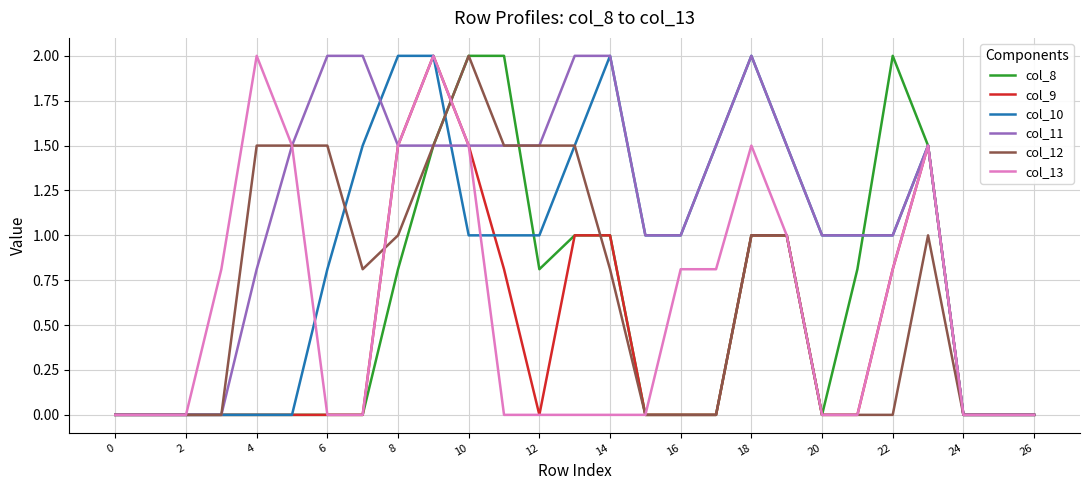

Which series has the largest total across all categories?

col_11